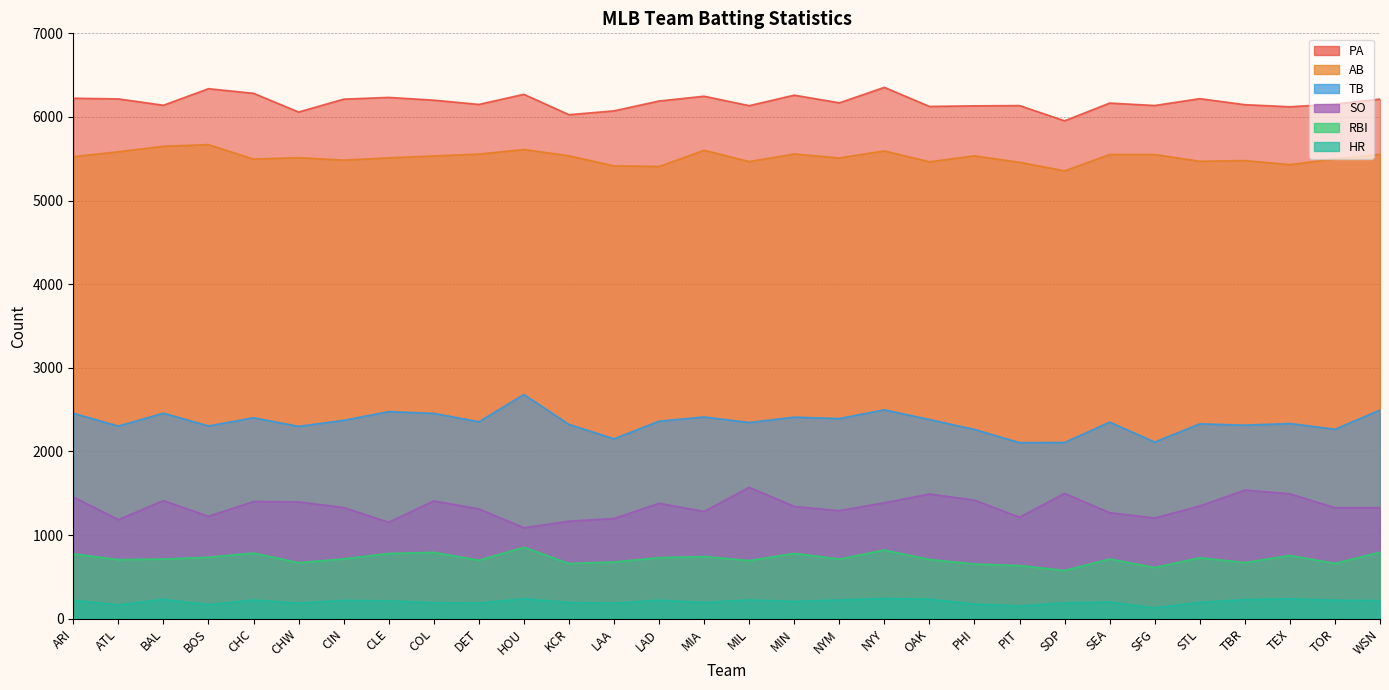

What is the total value across all series at CHW?

16125